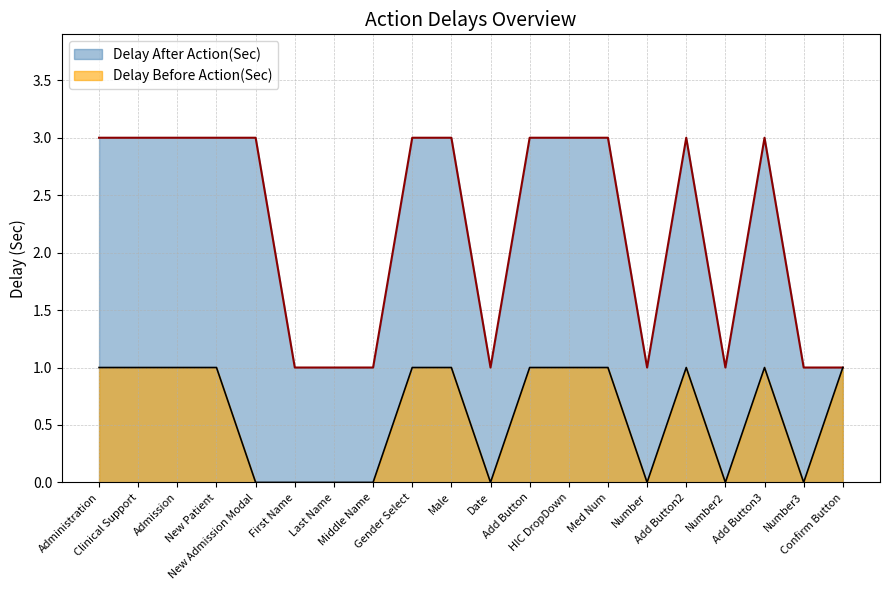

True or false: Delay Before Action(Sec) and Delay After Action(Sec) cross at least once.

False